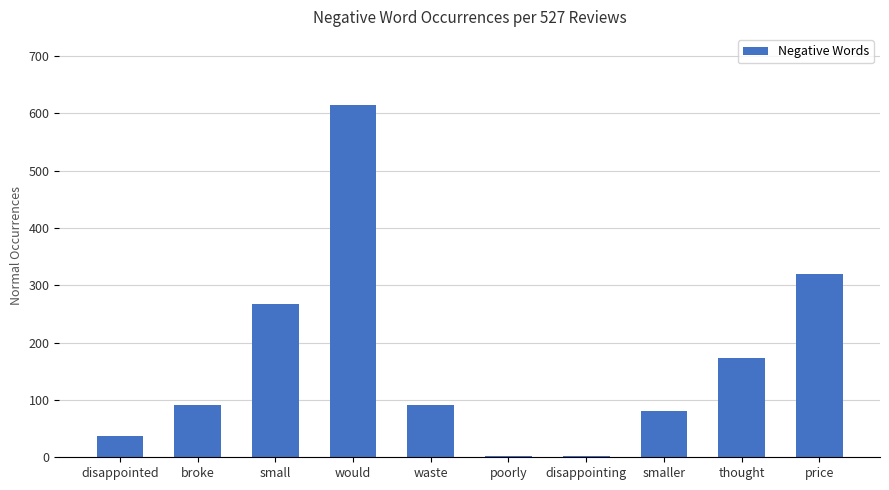

Reading left to right, what are all the values shown in this chart?

disappointed=37	broke=91	small=267	would=615	waste=91	poorly=2	disappointing=2	smaller=80	thought=173	price=319